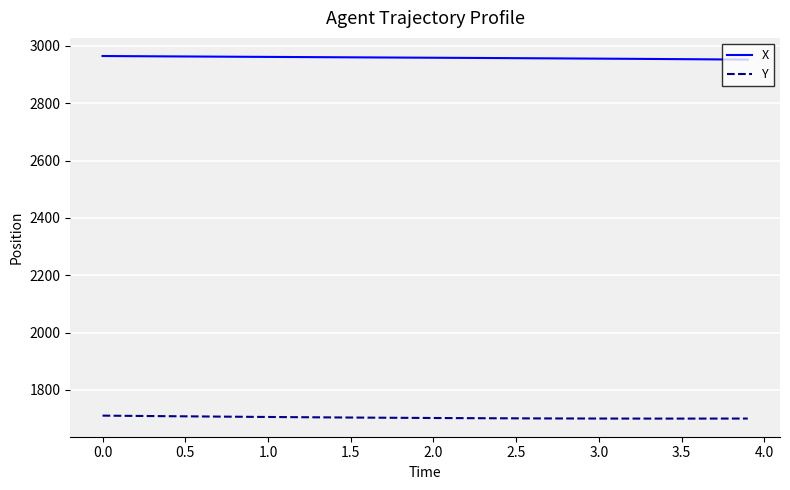

List the series in order of their overall mean, lowest first.

Y, X